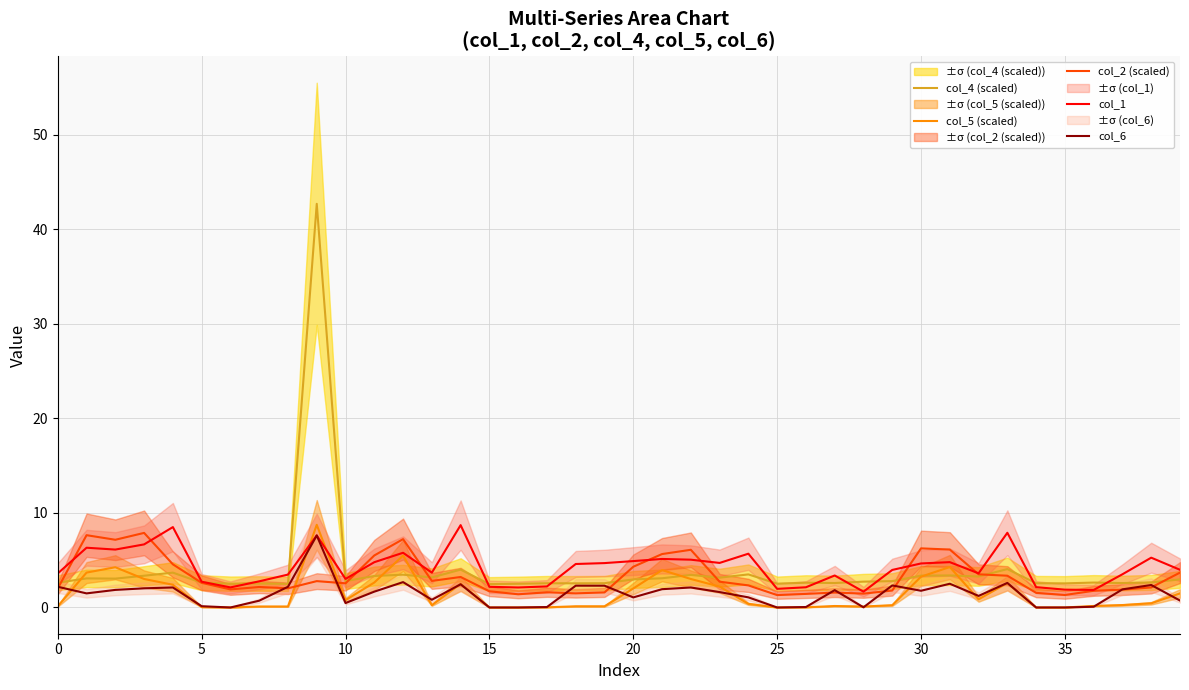

Which series has the largest total across all categories?

col_1